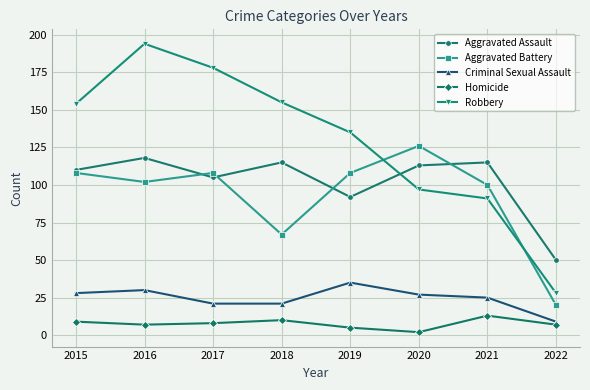

What is the difference between the highest and lowest values at 2021?

102